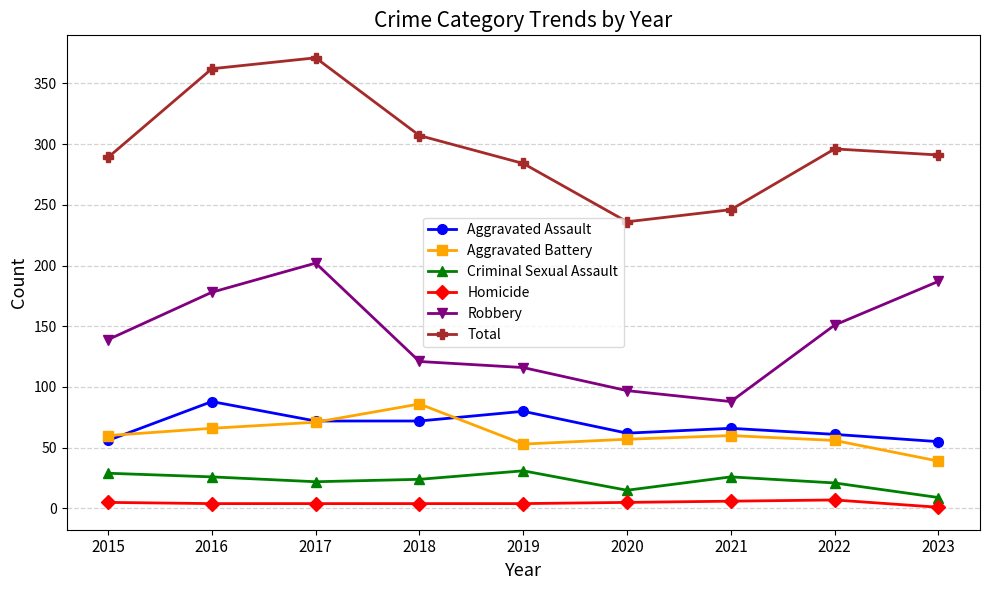

Which series has the largest total across all categories?

Total